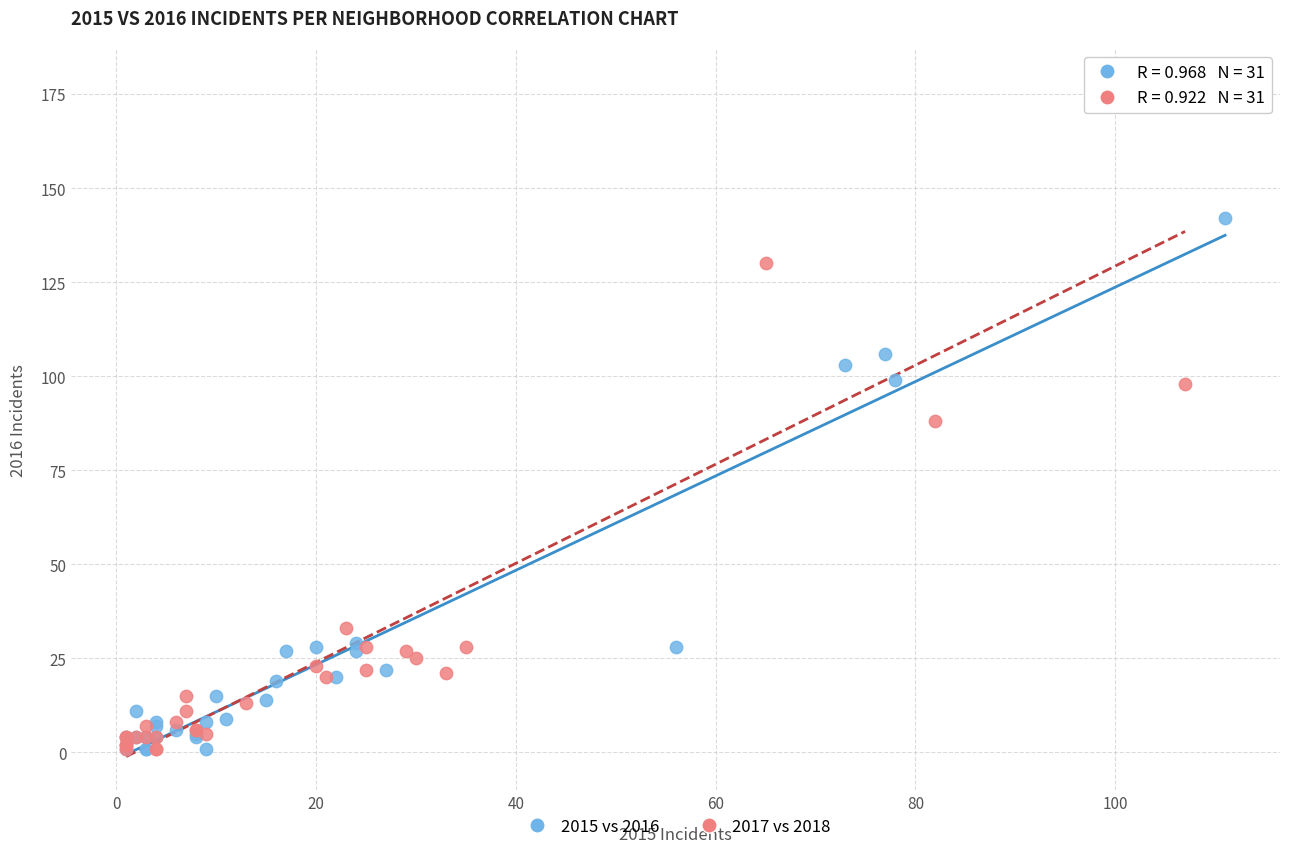

Which series reaches the maximum Y coordinate?

2017 vs 2018